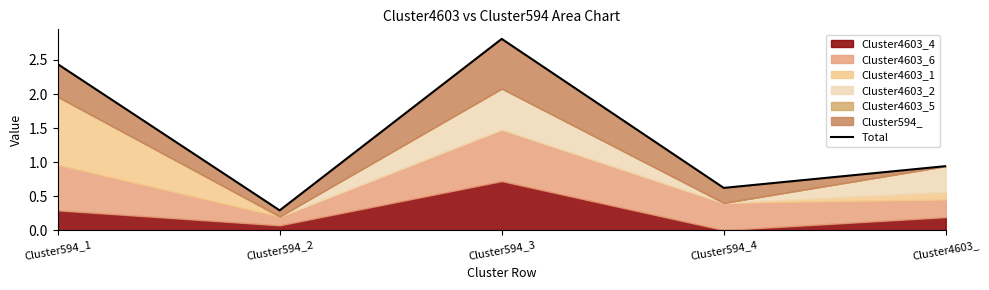

The value at Cluster594_4 is 0.6. True or false?

True